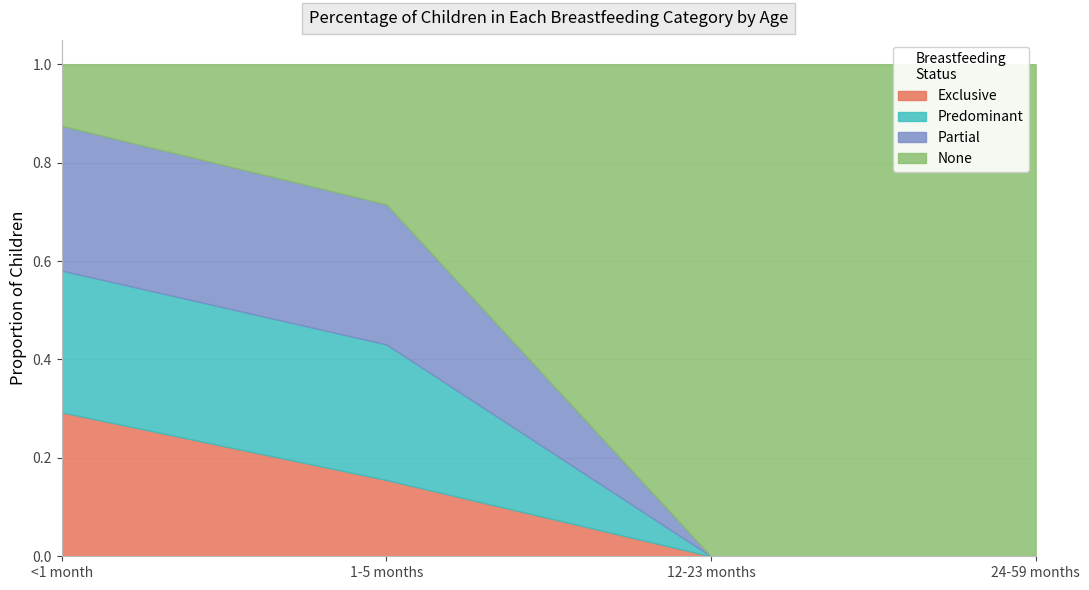

Does the chart display data point markers on the line(s)?

No